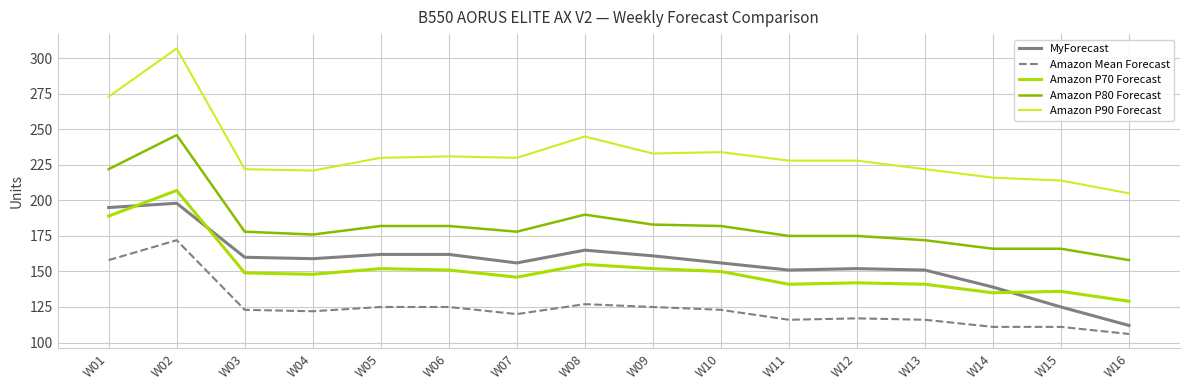

Where does the Amazon Mean Forecast series first go above 123?

W01